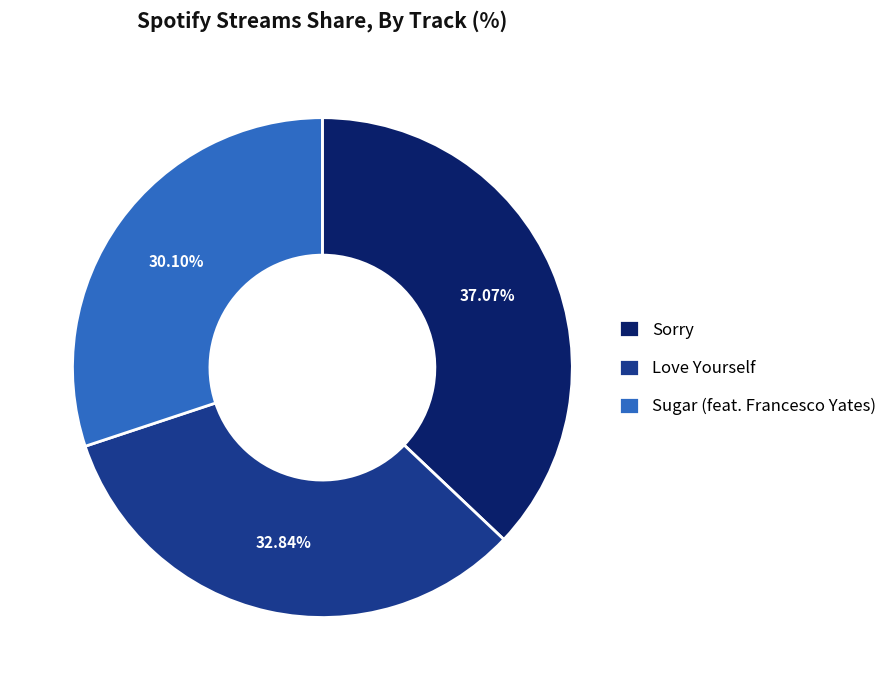

Does Love Yourself represent more than half of the total?

No